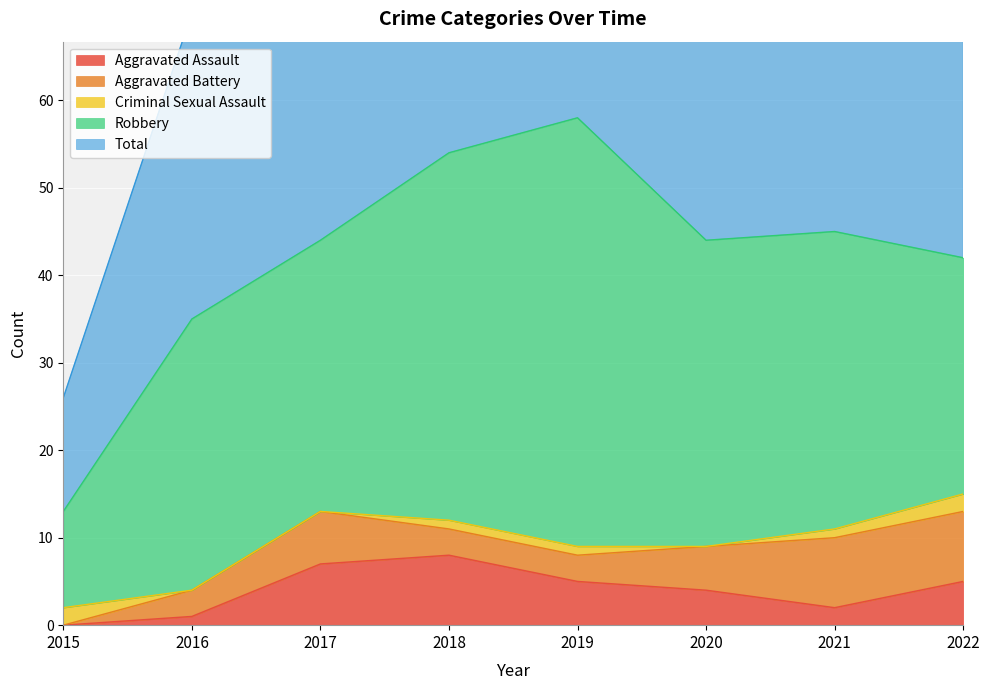

What are all the series names shown in the legend?

Aggravated Assault, Aggravated Battery, Criminal Sexual Assault, Robbery, Total